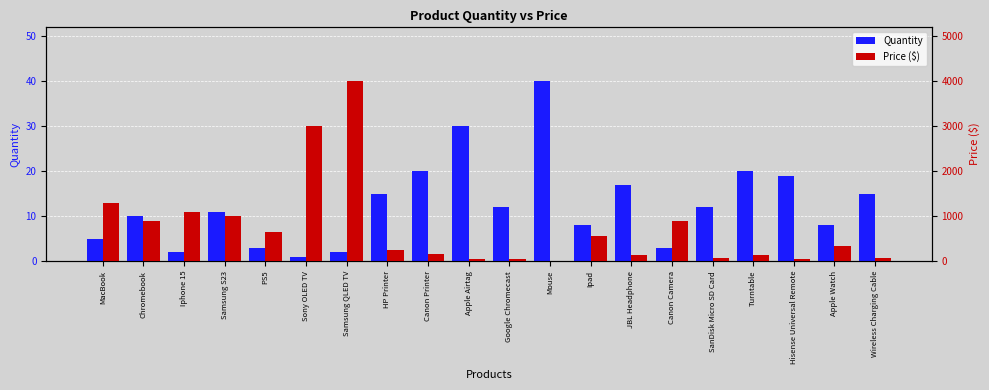

List the series in order of their overall mean, highest first.

Price ($), Quantity